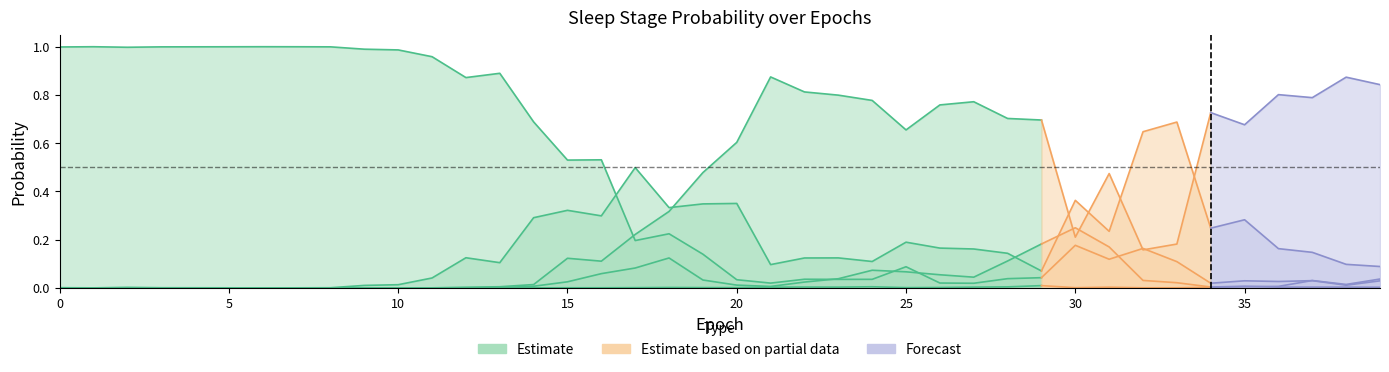

How many lines are shown in the chart?

5